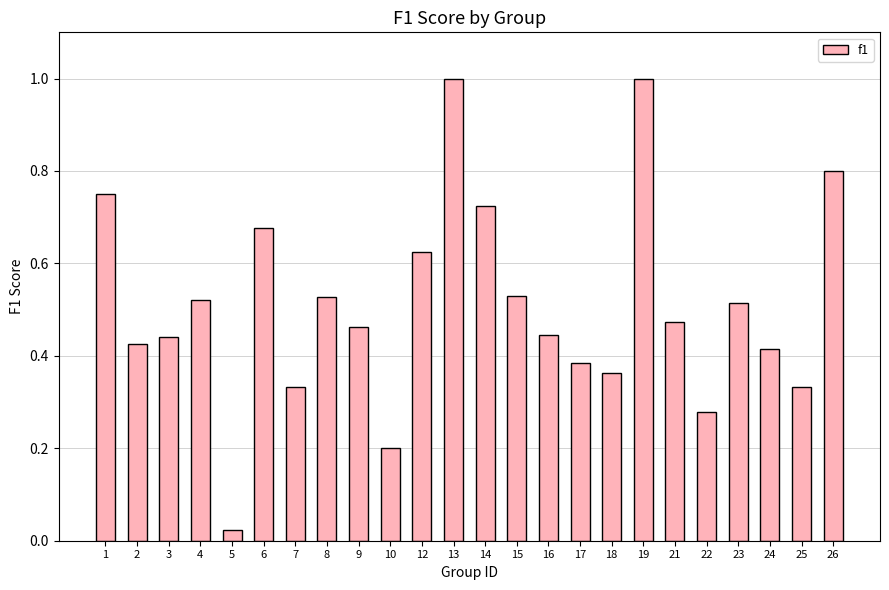

Is it true that the value at 1 is 0.8?

True